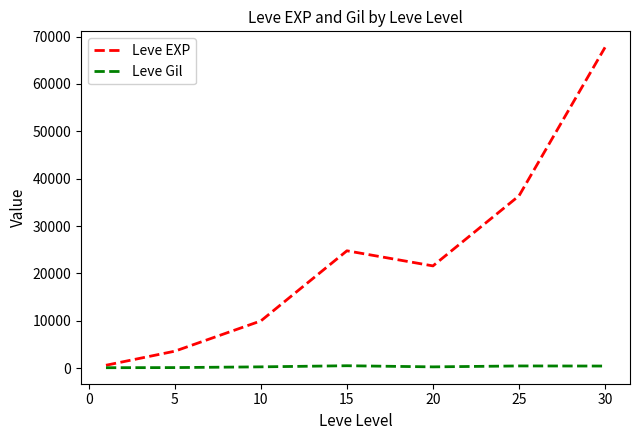

Rank the series by their maximum value, from lowest to highest.

Leve Gil, Leve EXP